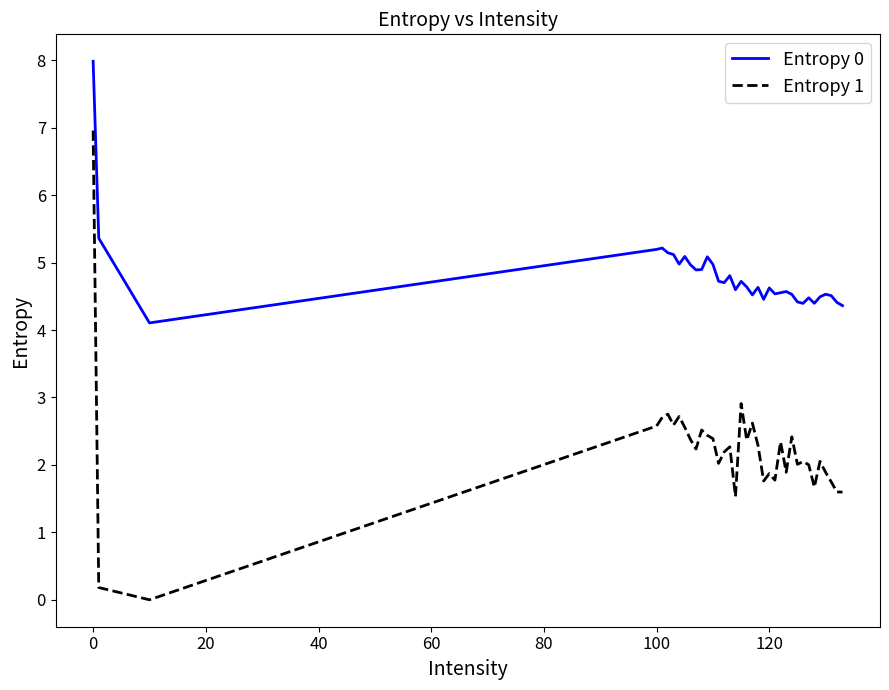

Which series has the largest total across all categories?

Entropy 0